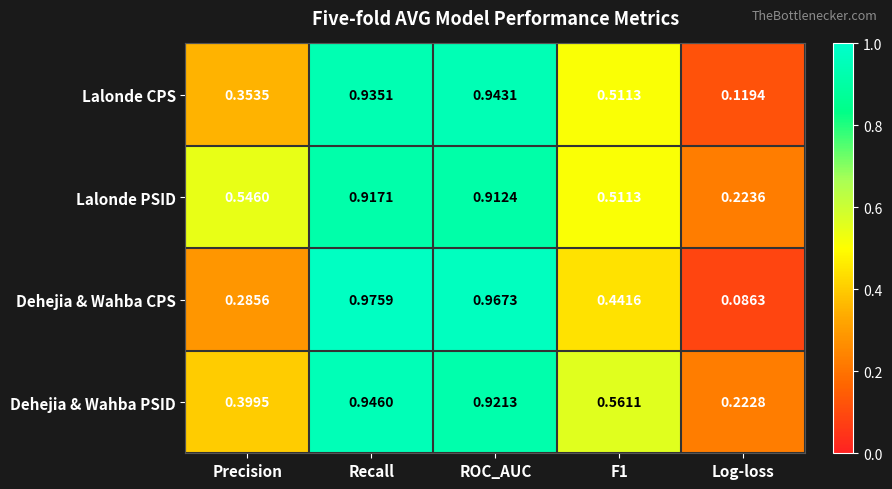

Which category has the lowest value in the Dehejia & Wahba CPS series?

Log-loss